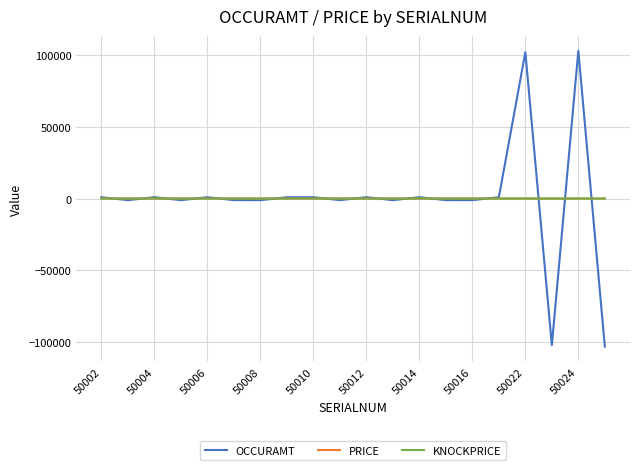

What is the greatest value displayed?

103000